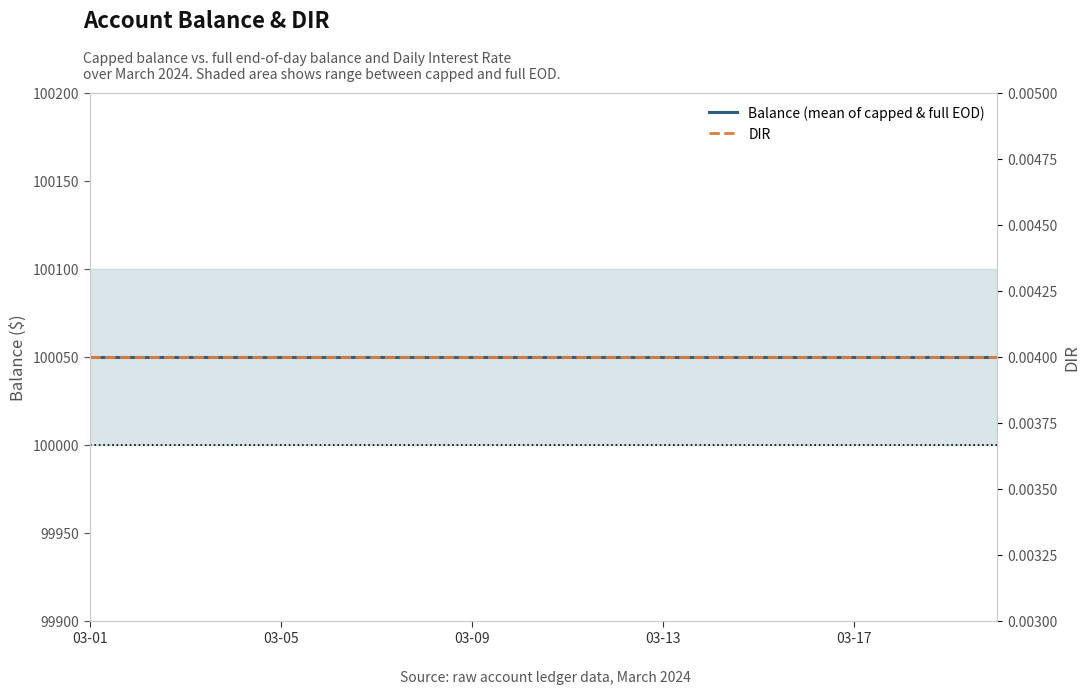

What is the difference between the highest and lowest values at 18?

100050.0